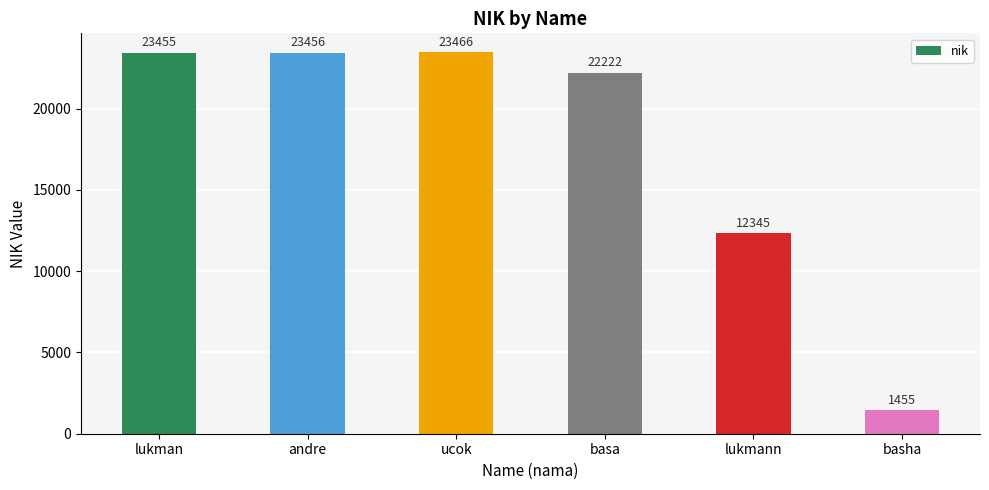

Count the number of data series in this chart.

1